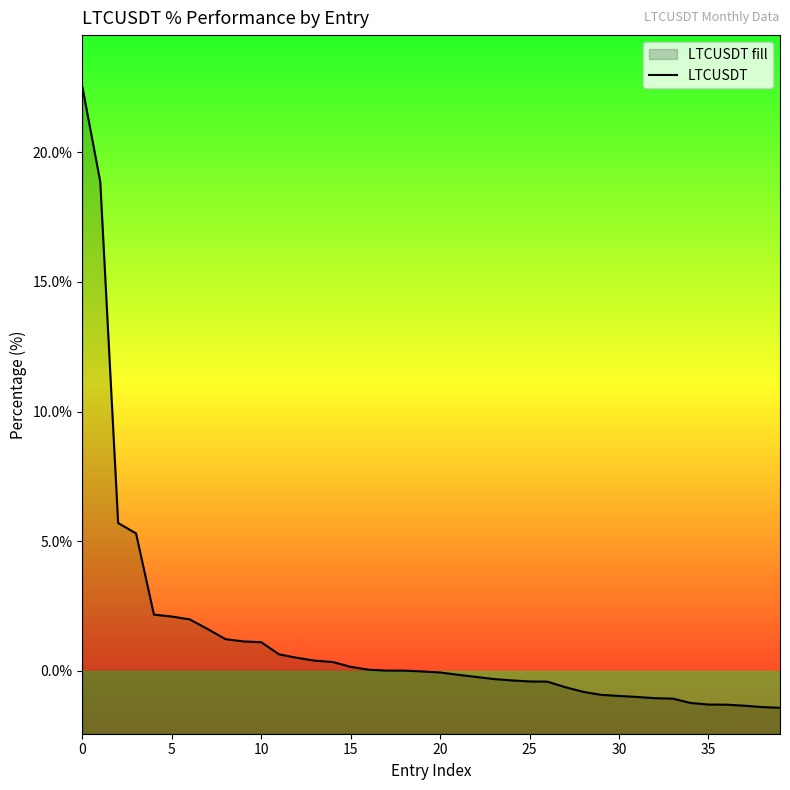

At which category does the chart reach its minimum across all series?

39